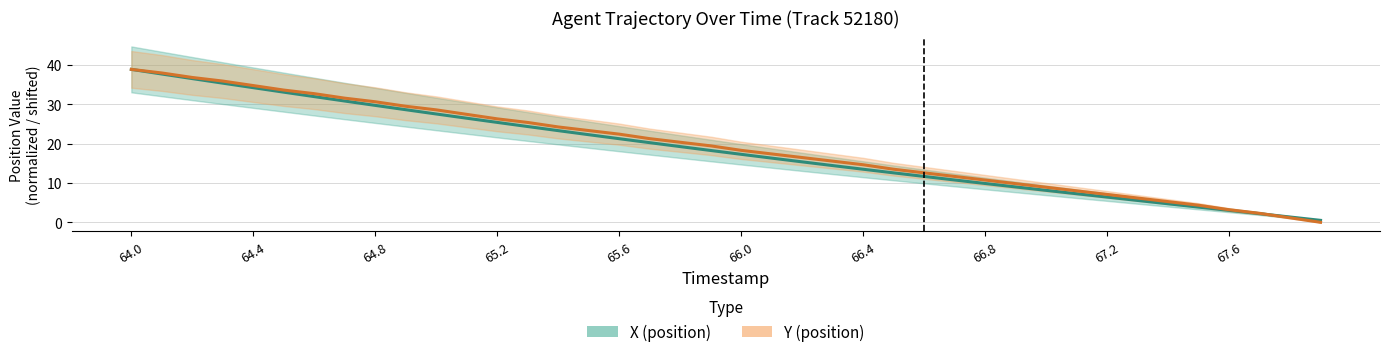

What is the sum of all X (position) values?

738.8